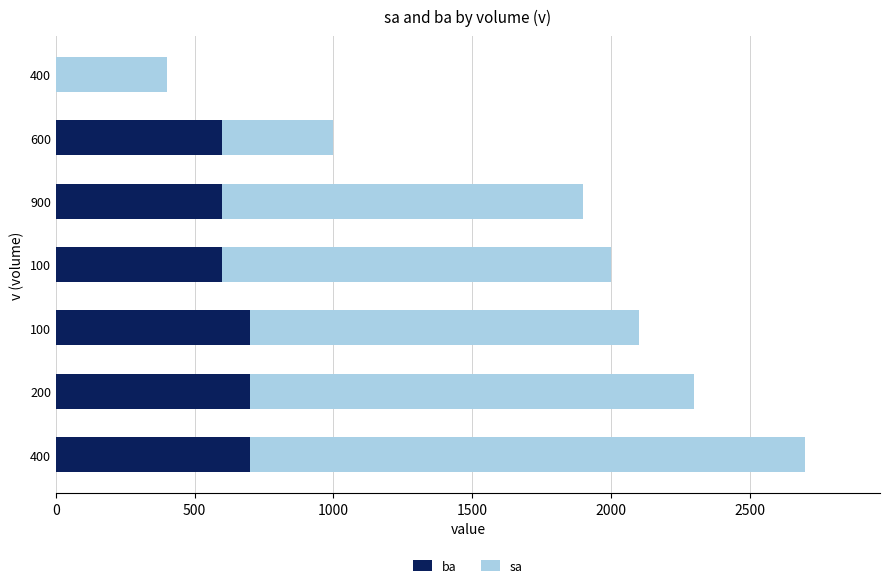

What are all the series names shown in the legend?

ba, sa